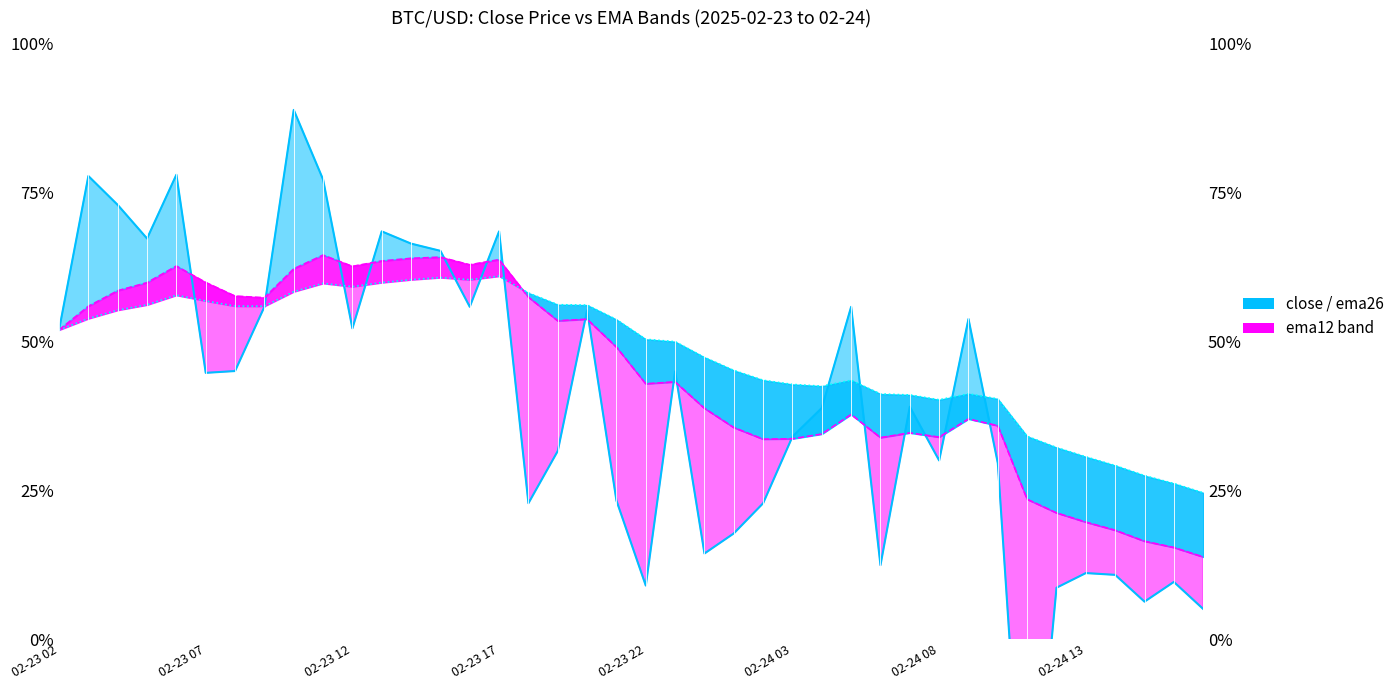

Is the value of ema26_line at 02-23 07 greater than the value of close_line at 02-23 17?

No